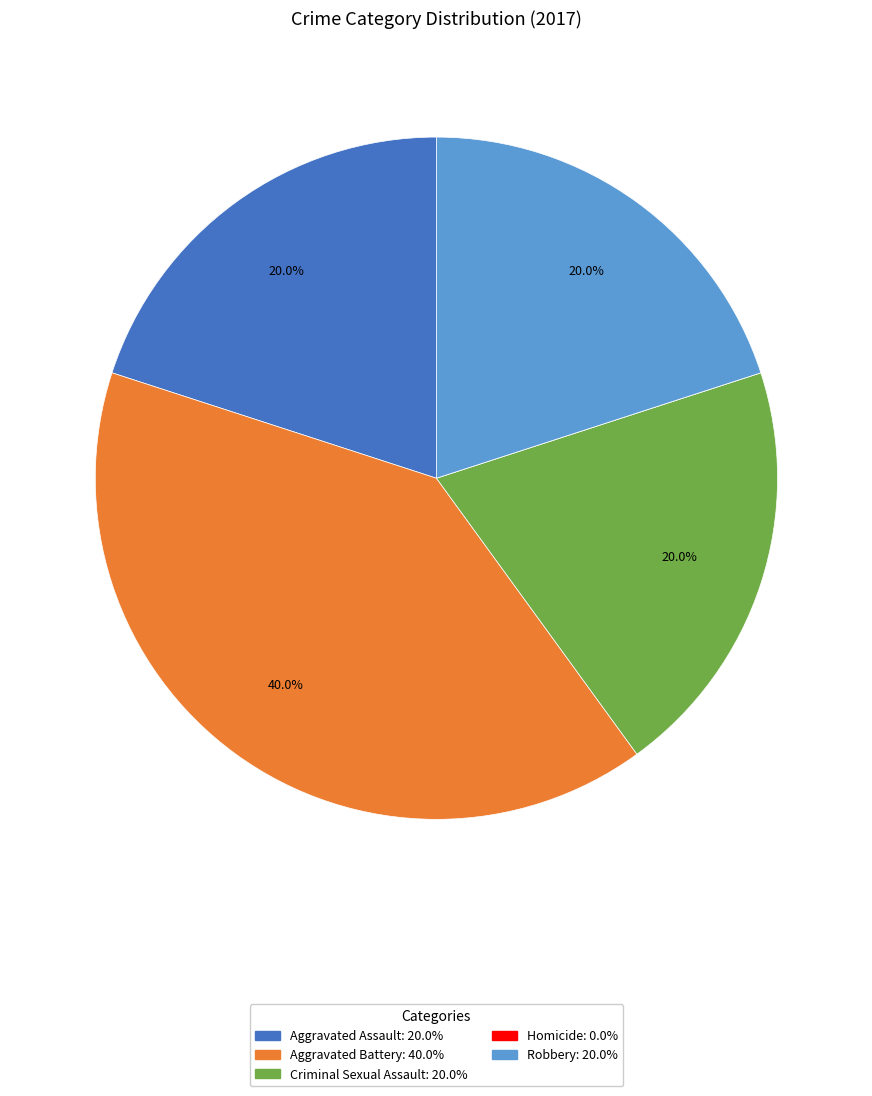

What is the largest slice in the pie chart?

Aggravated Battery